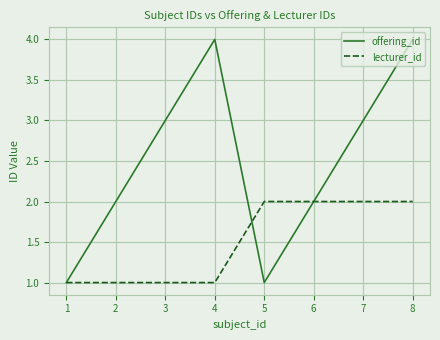

What is the difference between the highest and lowest values at 3?

2